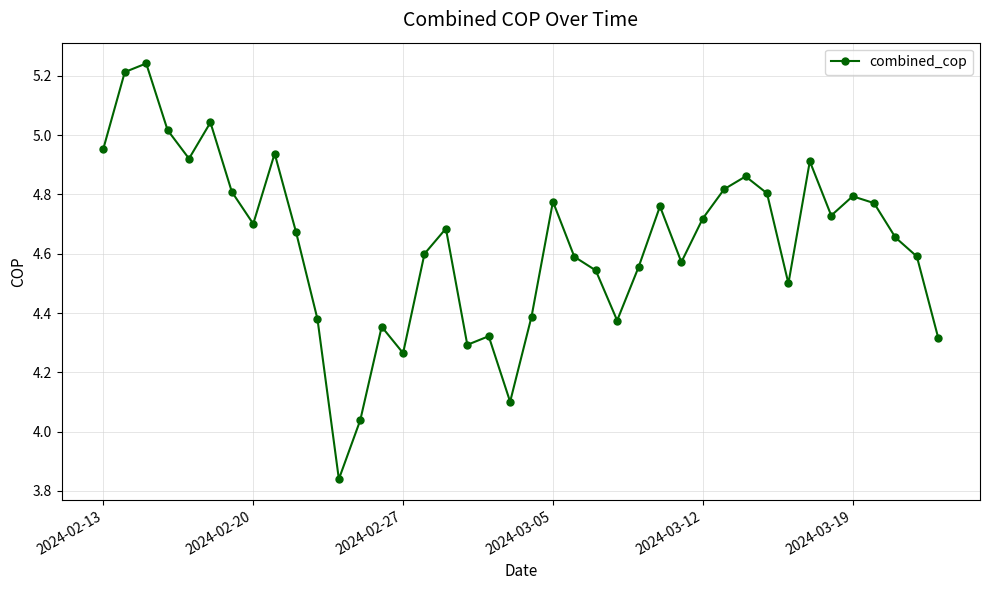

What is the difference between the maximum and minimum values?

1.4